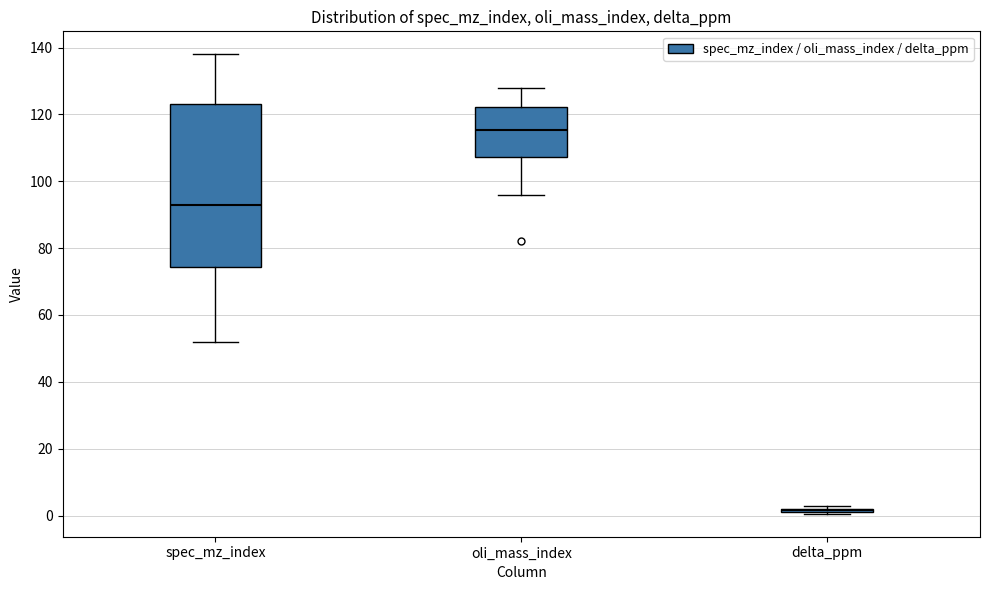

Where does the lower whisker of the box for oli_mass_index end on the y-axis? The values are not printed on the chart, so give them approximately, as read against the axis.

96